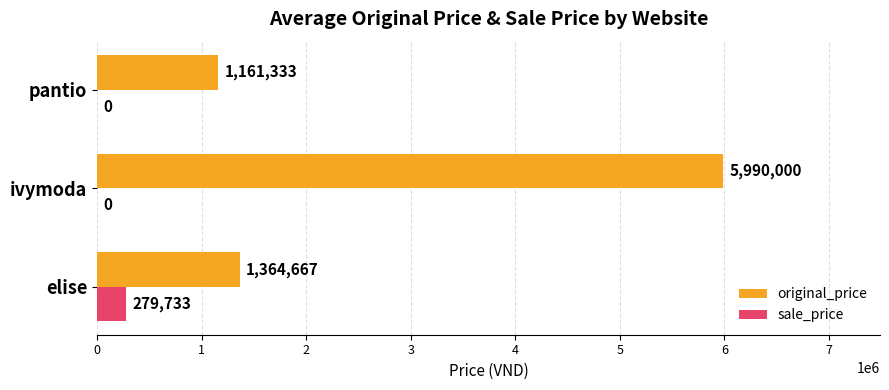

At which label is original_price closest to 3575666?

elise